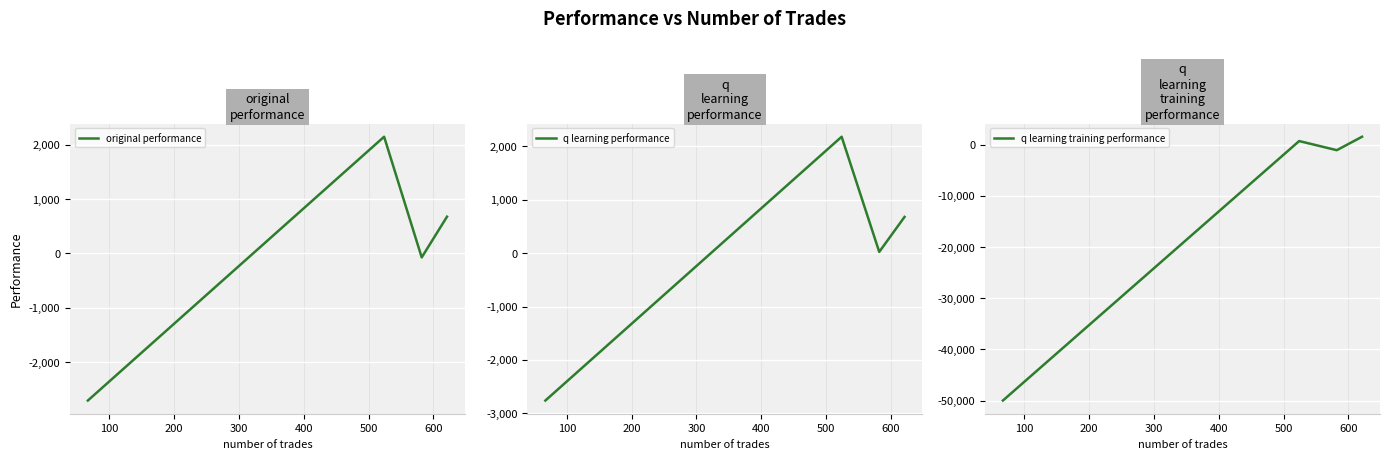

What is the highest value of the q learning performance series?

2175.5